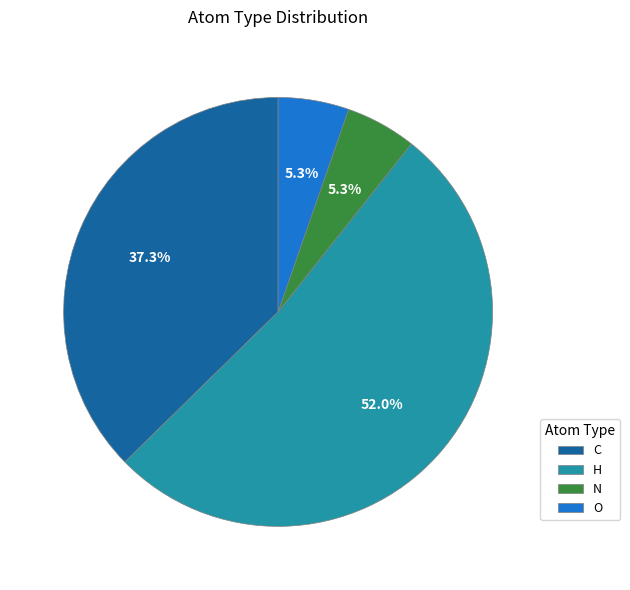

Which slice represents more than half of the pie?

H